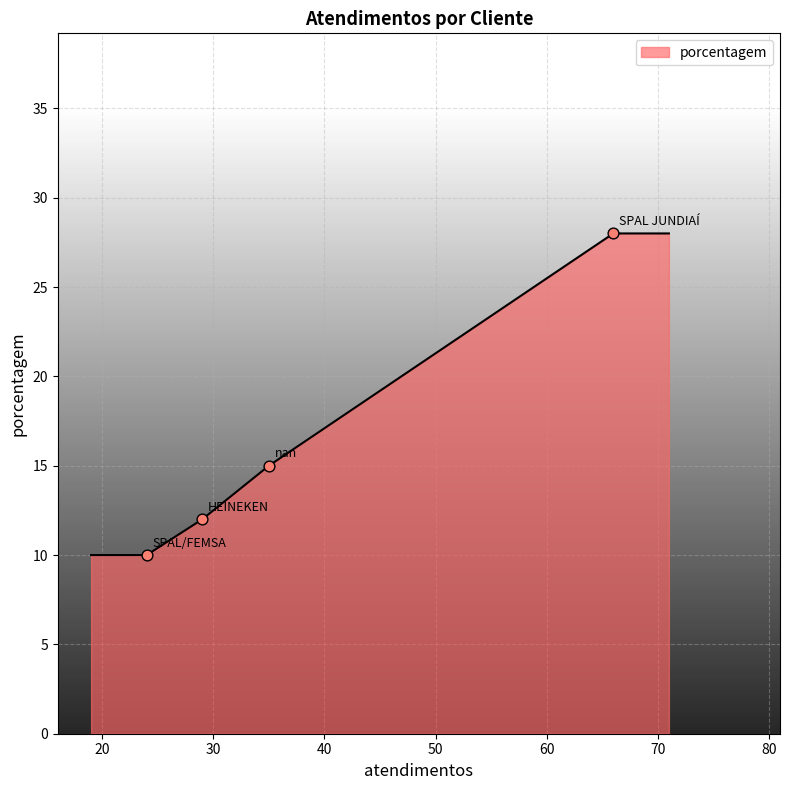

True or false: the data has more than 2 interior local peaks.

False